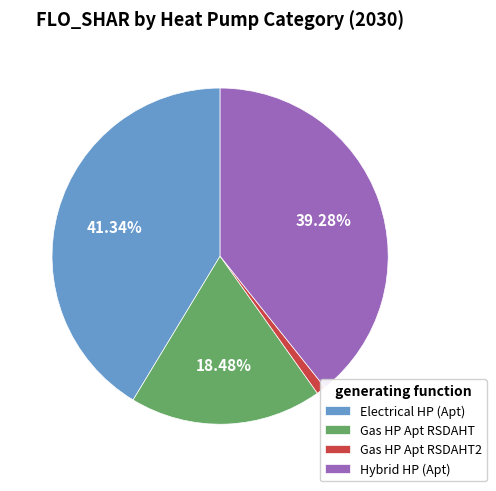

Rank the categories by value from lowest to highest.

Gas HP Apt RSDAHT2, Gas HP Apt RSDAHT, Hybrid HP (Apt), Electrical HP (Apt)